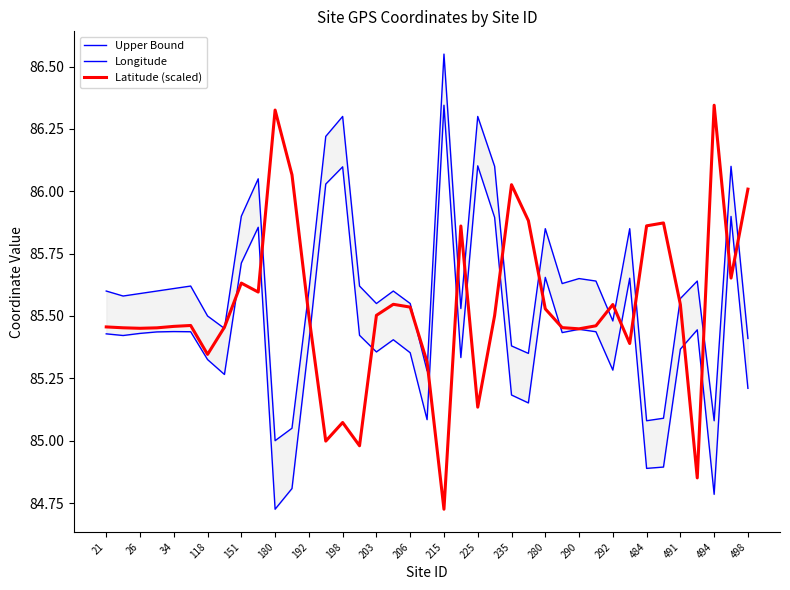

The value of Longitude at 37 is 85.9. True or false?

True